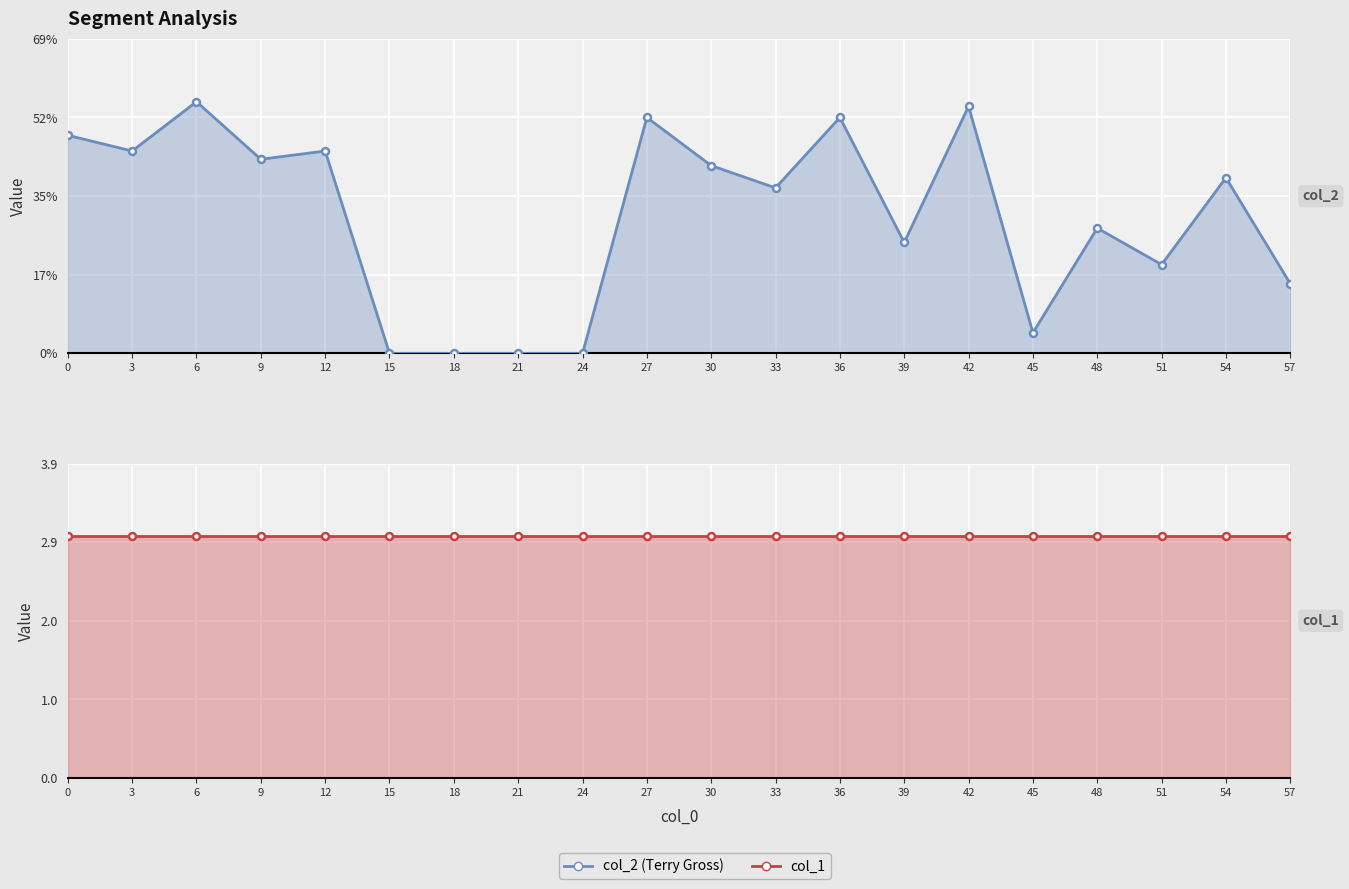

What is the value of the col_1 point at the 17th from the left?

3.0